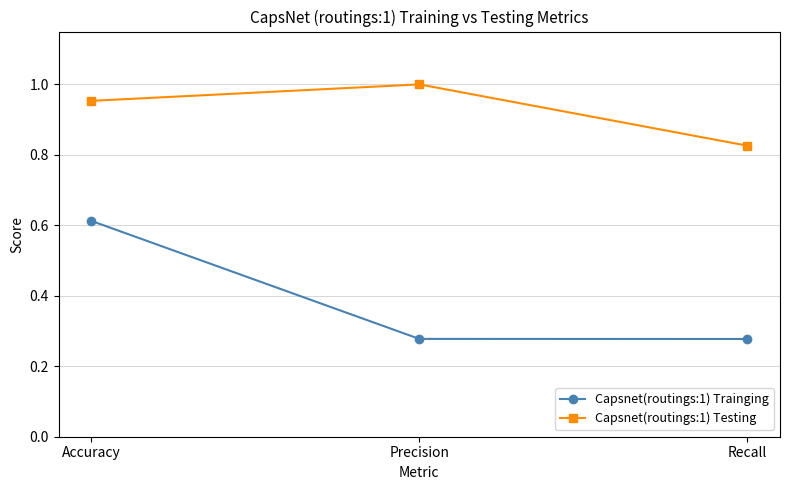

At how many categories does at least one series exceed 0?

3